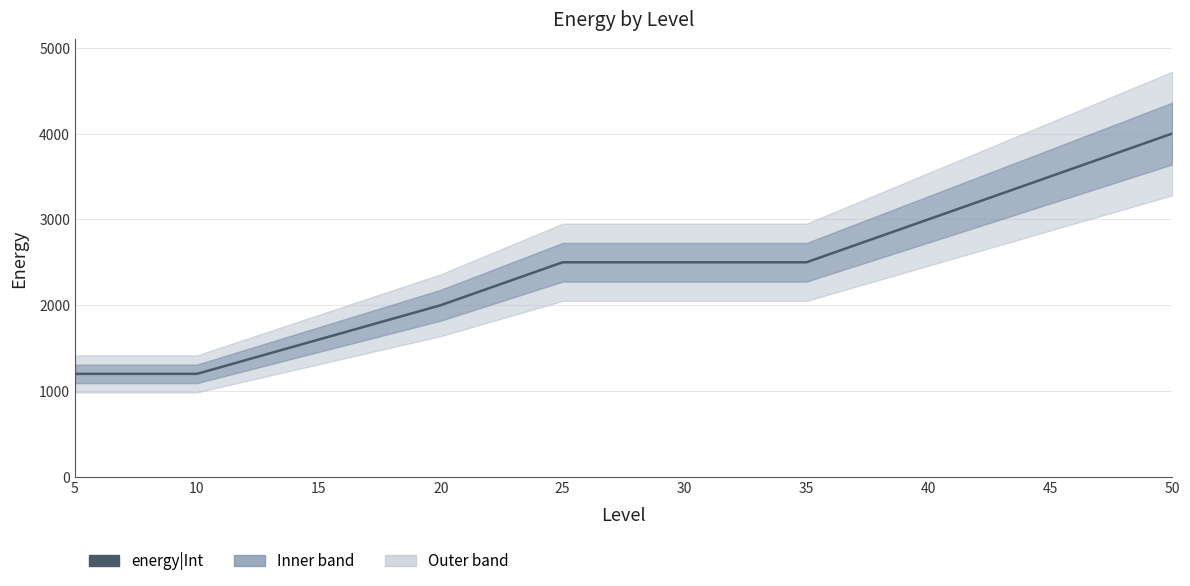

Is it true that the value at 35 is 1040?

False